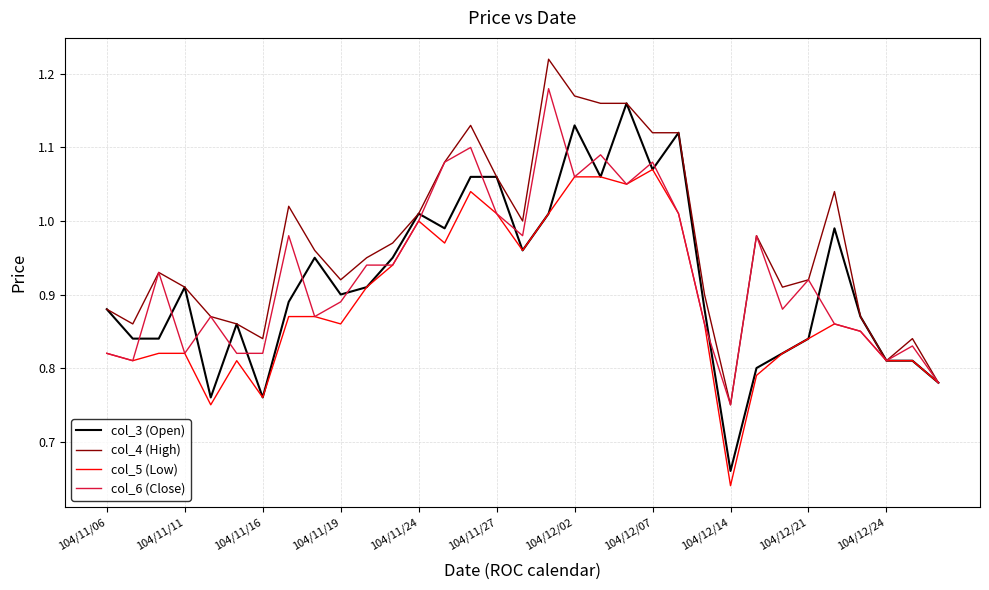

Which series has the largest total across all categories?

col_4 (High)